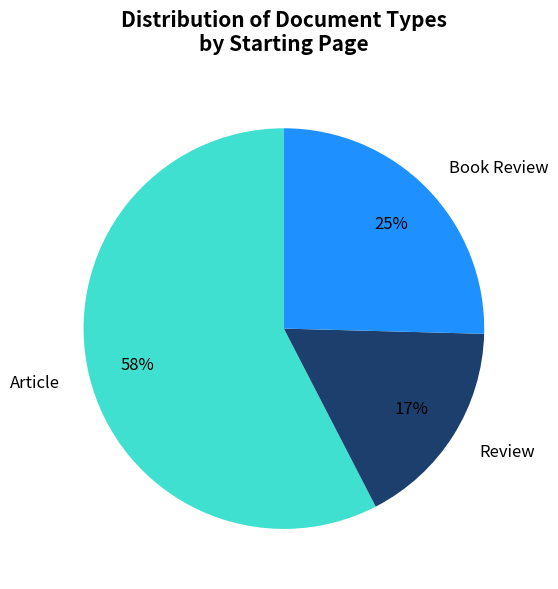

Rank the categories by value from lowest to highest.

Review, Book Review, Article